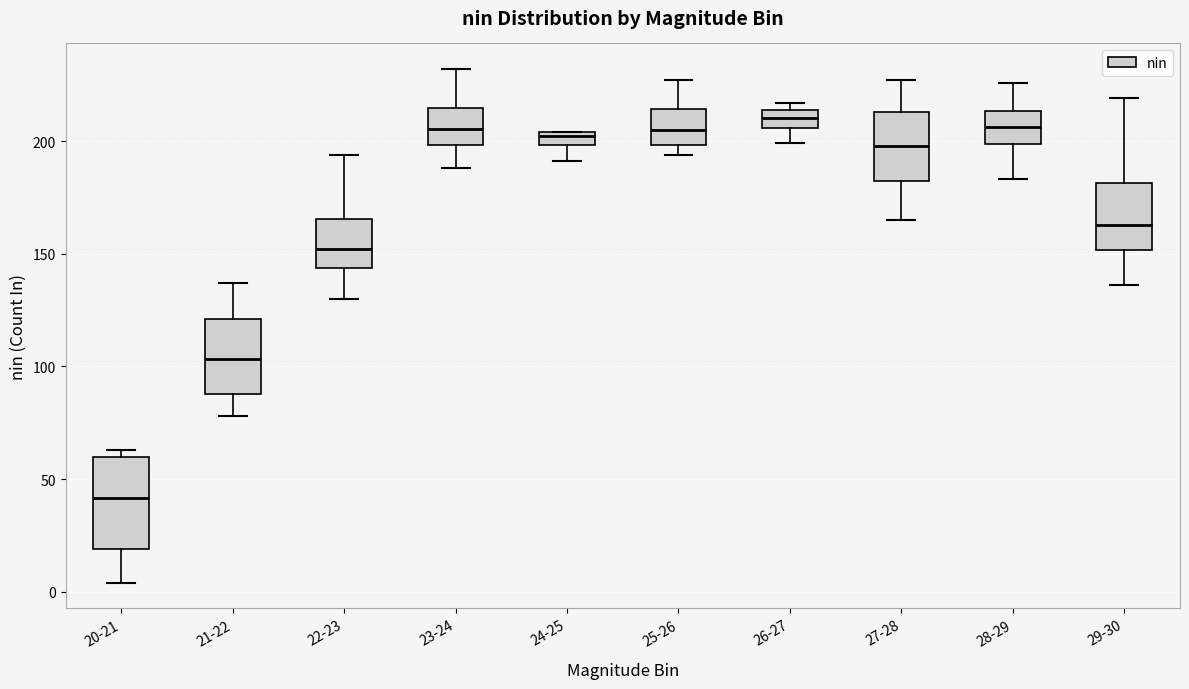

Which box's median line is the lowest?

20-21